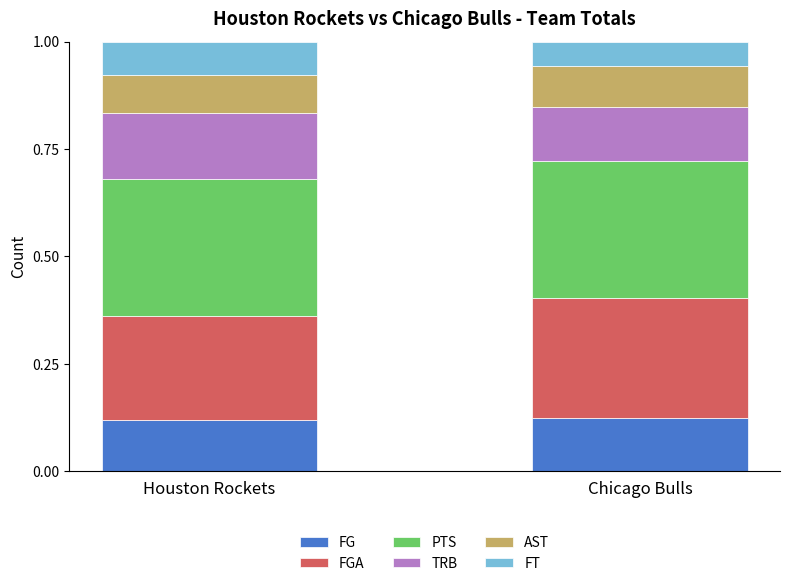

What is the total value across all series at Chicago Bulls?

1.0